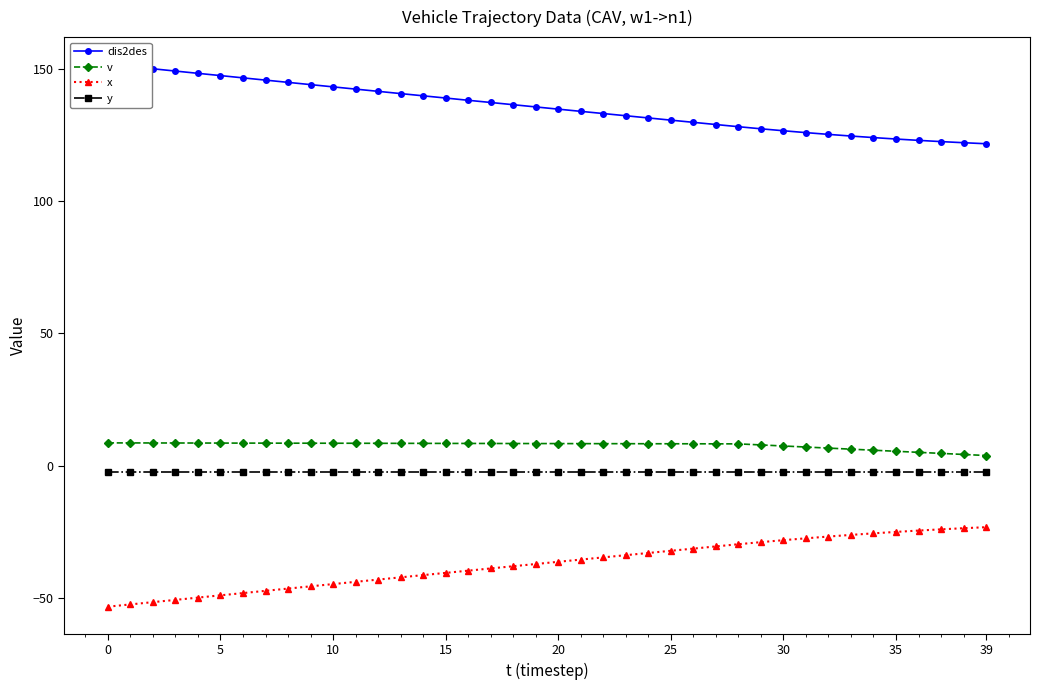

Reading left to right, what are all the values shown in this chart?

dis2des: 151.7	150.8	149.9	149.1	148.2	147.4	146.5	145.7	144.8	144.0	143.1	142.3	141.4	140.6	139.7	138.9	138.1	137.2	136.4	135.5	134.7	133.9	133.0	132.2	131.4	130.6	129.7	128.9	128.1	127.3	126.5	125.8	125.2	124.5	124.0	123.4	122.9	122.4	122.0	121.6
v: 8.6	8.6	8.6	8.6	8.6	8.6	8.5	8.5	8.5	8.5	8.5	8.5	8.5	8.4	8.4	8.4	8.4	8.4	8.4	8.4	8.4	8.3	8.3	8.3	8.3	8.3	8.3	8.3	8.2	7.8	7.5	7.0	6.7	6.2	5.8	5.5	5.0	4.7	4.2	3.9
x: -53.3	-52.4	-51.5	-50.7	-49.8	-49.0	-48.1	-47.3	-46.4	-45.6	-44.7	-43.9	-43.0	-42.2	-41.3	-40.5	-39.6	-38.8	-38.0	-37.1	-36.3	-35.5	-34.6	-33.8	-33.0	-32.1	-31.3	-30.5	-29.7	-28.9	-28.1	-27.4	-26.8	-26.1	-25.6	-25.0	-24.5	-24.0	-23.6	-23.2
y: -2.5	-2.5	-2.5	-2.5	-2.5	-2.5	-2.5	-2.5	-2.5	-2.5	-2.5	-2.5	-2.5	-2.5	-2.5	-2.5	-2.5	-2.5	-2.5	-2.5	-2.5	-2.5	-2.5	-2.5	-2.5	-2.5	-2.5	-2.5	-2.5	-2.5	-2.5	-2.5	-2.5	-2.5	-2.5	-2.5	-2.5	-2.5	-2.5	-2.5